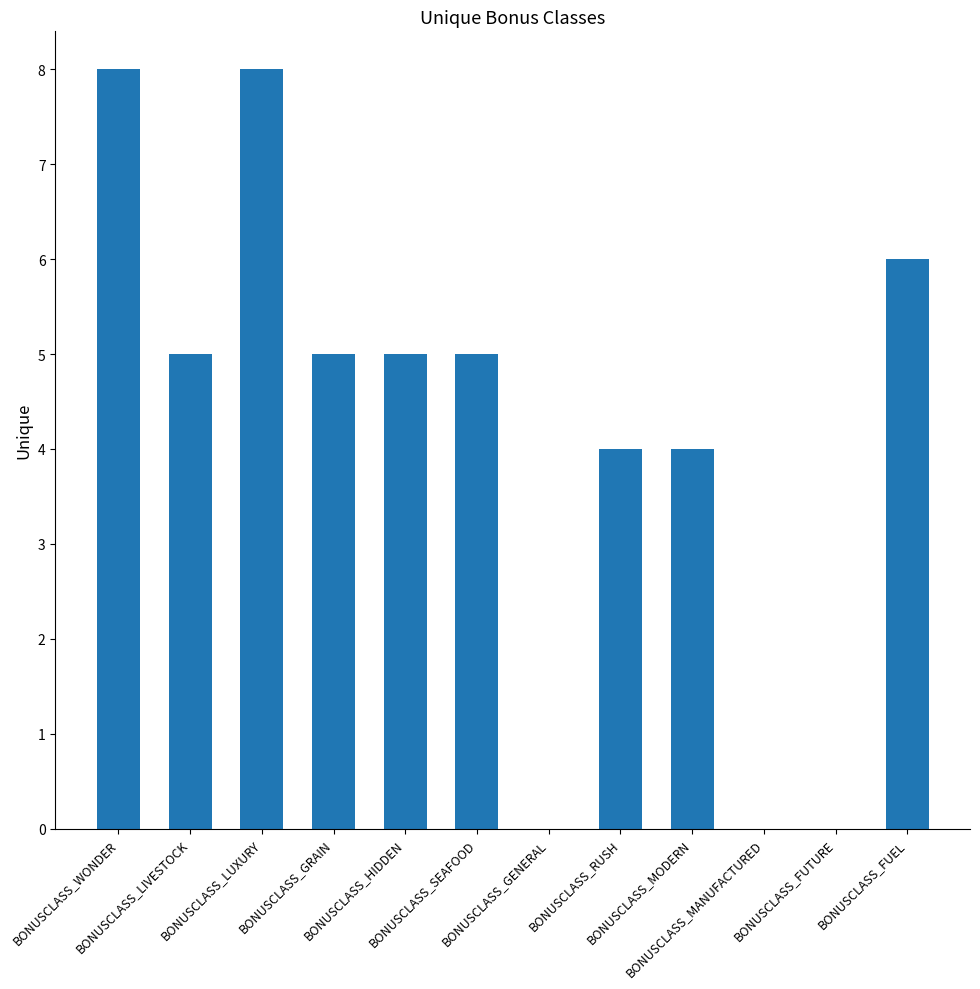

What is the greatest value displayed?

8